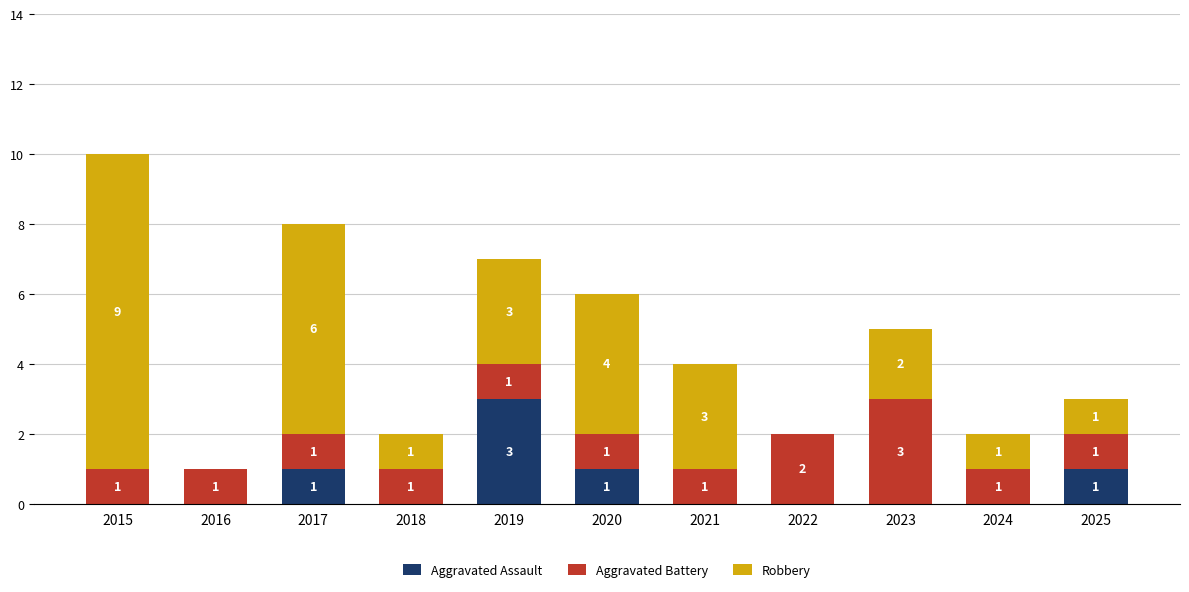

At which category is the sum across all series the highest?

2015